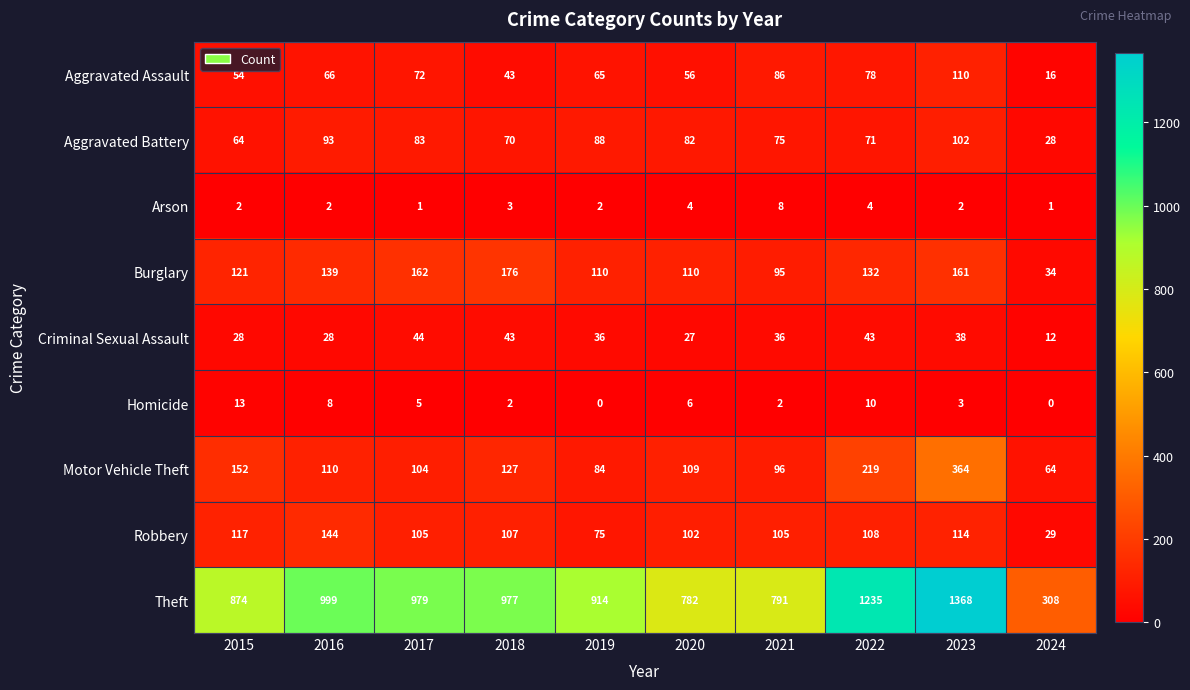

At 2016, list the series in order from smallest to largest.

Arson, Homicide, Criminal Sexual Assault, Aggravated Assault, Aggravated Battery, Motor Vehicle Theft, Burglary, Robbery, Theft